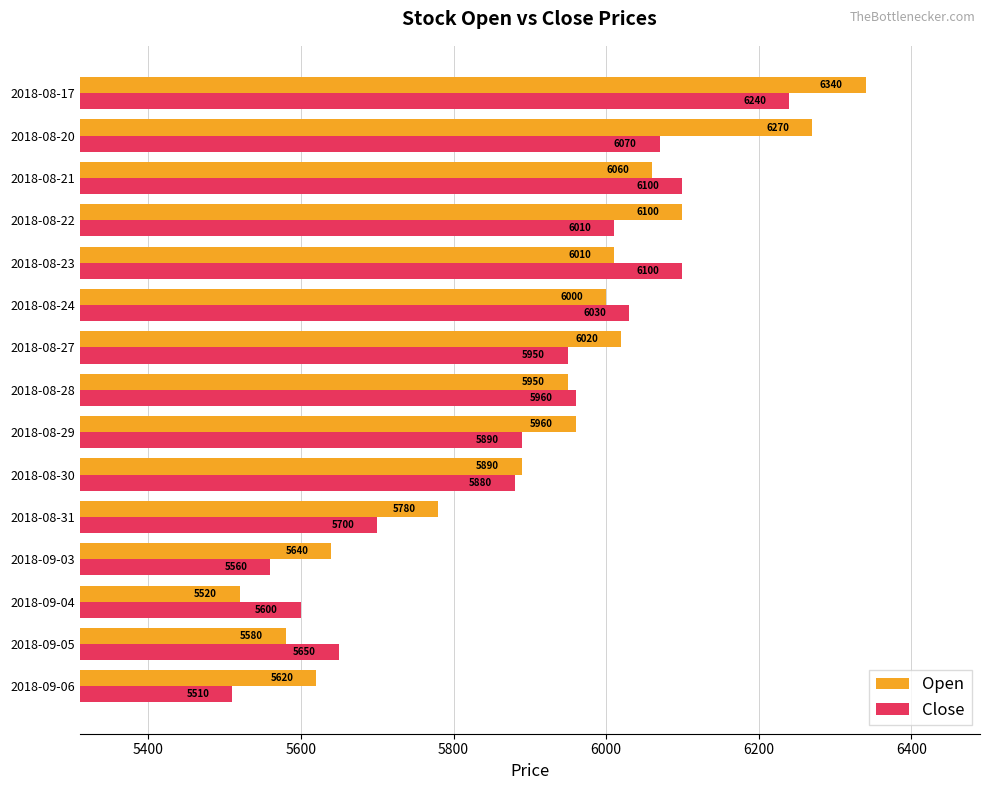

Rank the series by their average value, from lowest to highest.

Close, Open